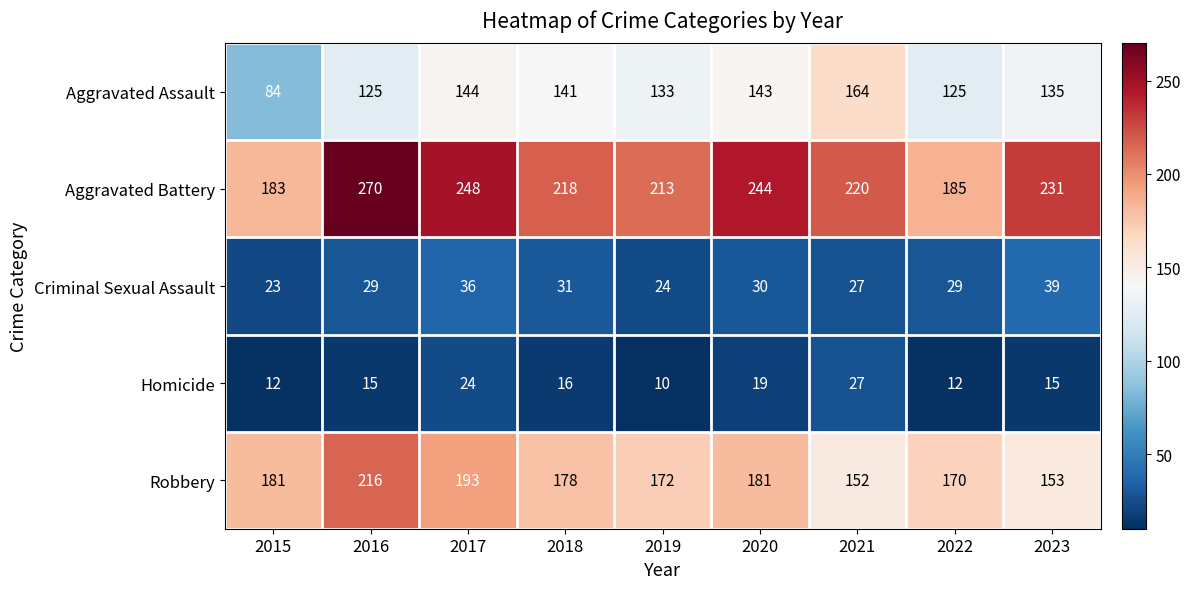

The Robbery series shows 216 at 2016. True or false?

True